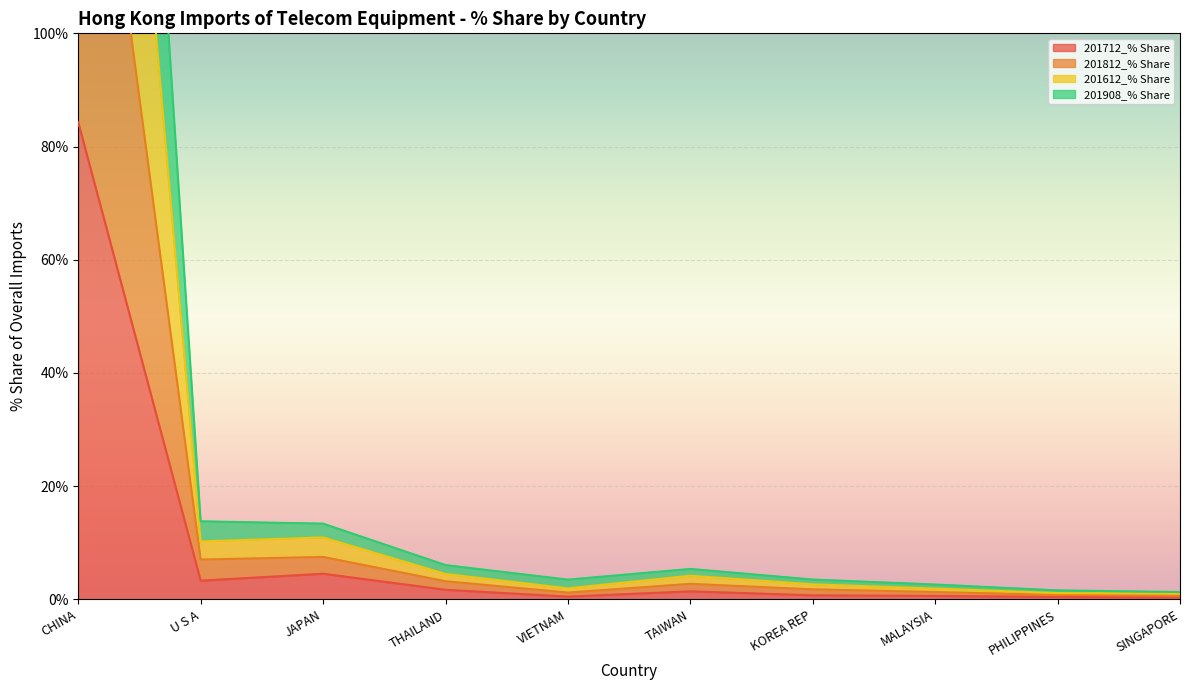

At U S A, list the series in order from largest to smallest.

201812_% Share, 201612_% Share, 201908_% Share, 201712_% Share